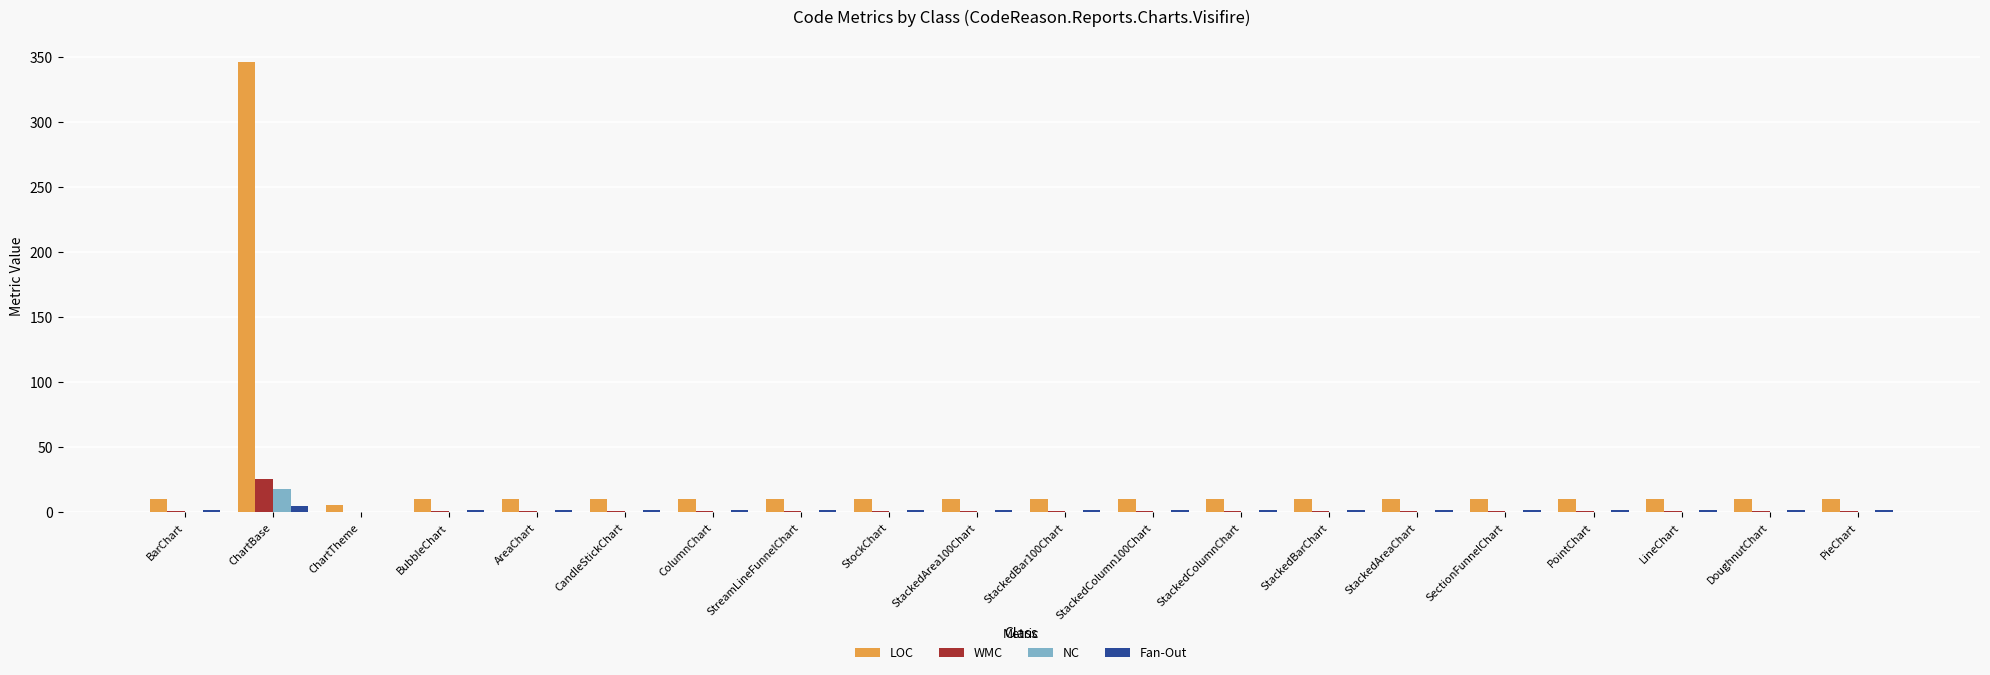

The LOC series shows 10 at PointChart. True or false?

True